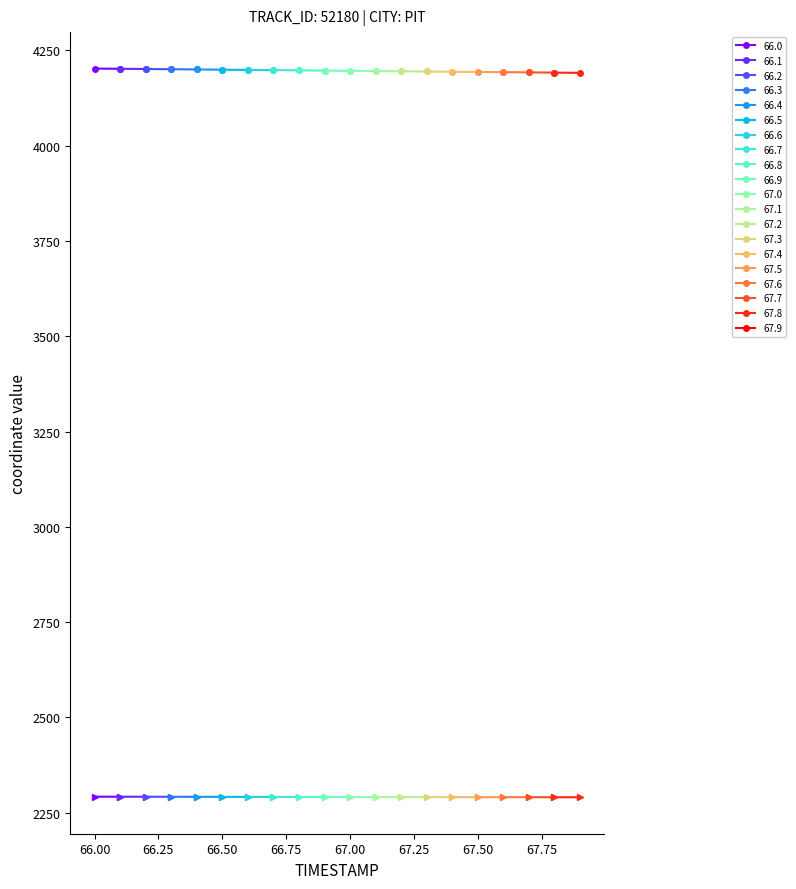

True or false: X and Y intersect in this chart.

False